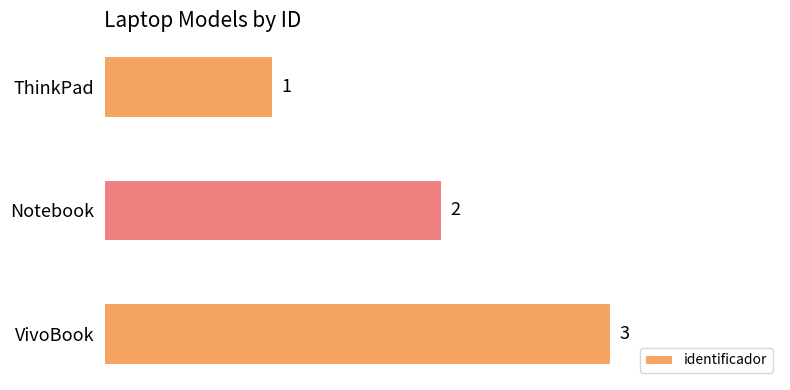

Between Notebook and ThinkPad, which is larger?

Notebook